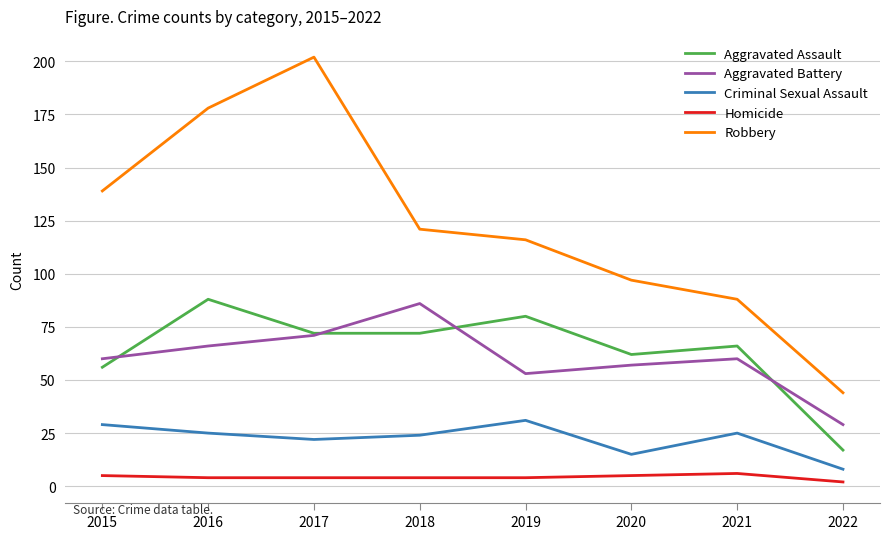

Is the value of Criminal Sexual Assault at 2015 greater than the value of Aggravated Battery at 2021?

No